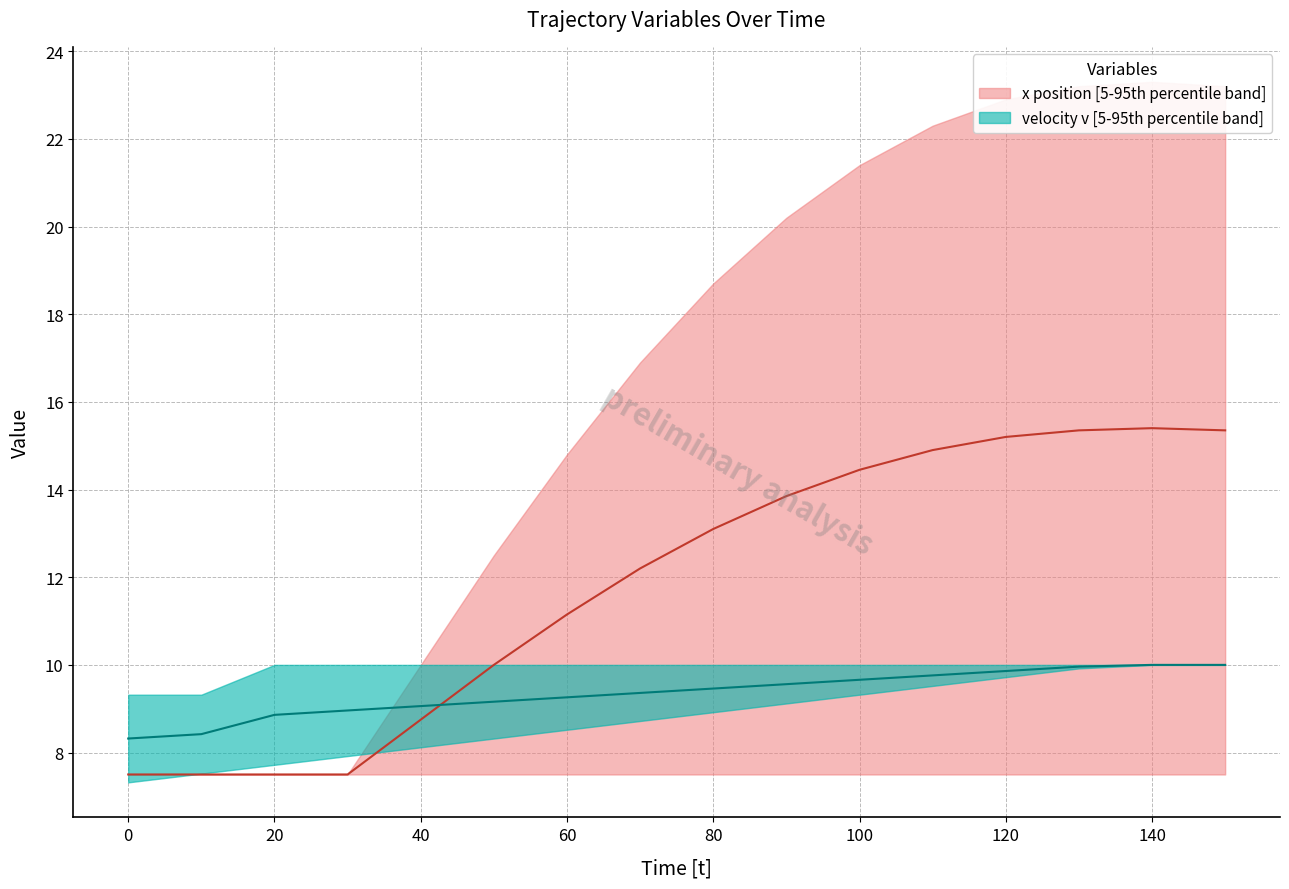

What is the total value across all series at 80?

22.6